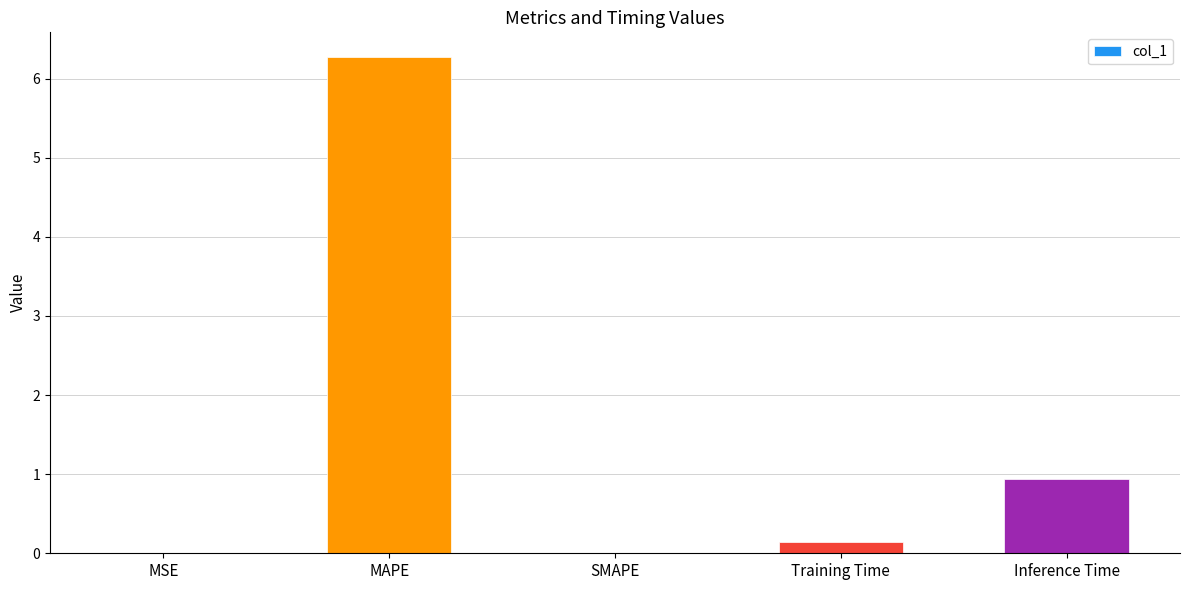

Is it true that the value at MAPE is 6.3?

True